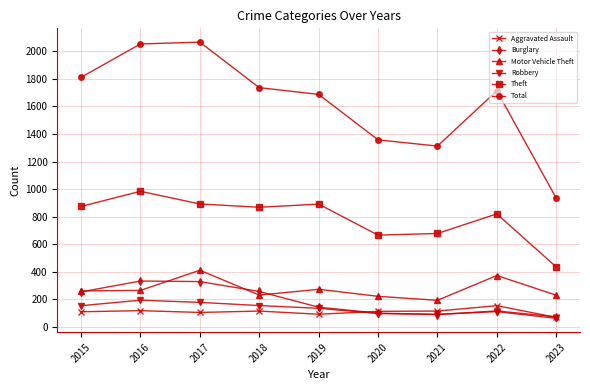

Where is the first local maximum for Theft?

2016